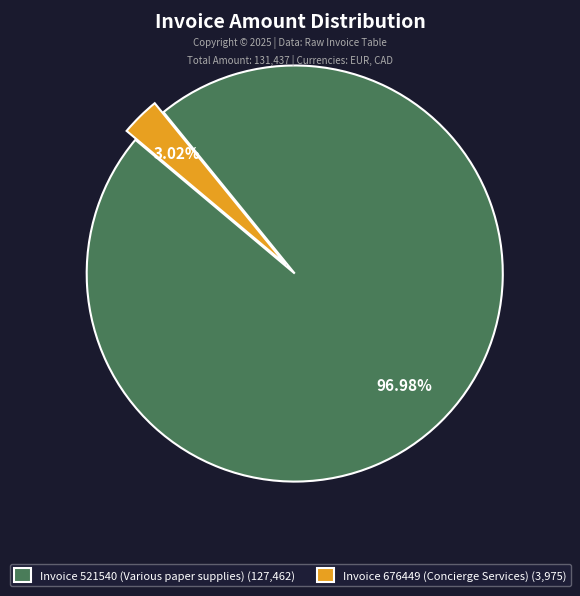

Do Invoice 521540 (Various paper supplies) (127,462) and Invoice 676449 (Concierge Services) (3,975) together represent more than half of the pie?

Yes